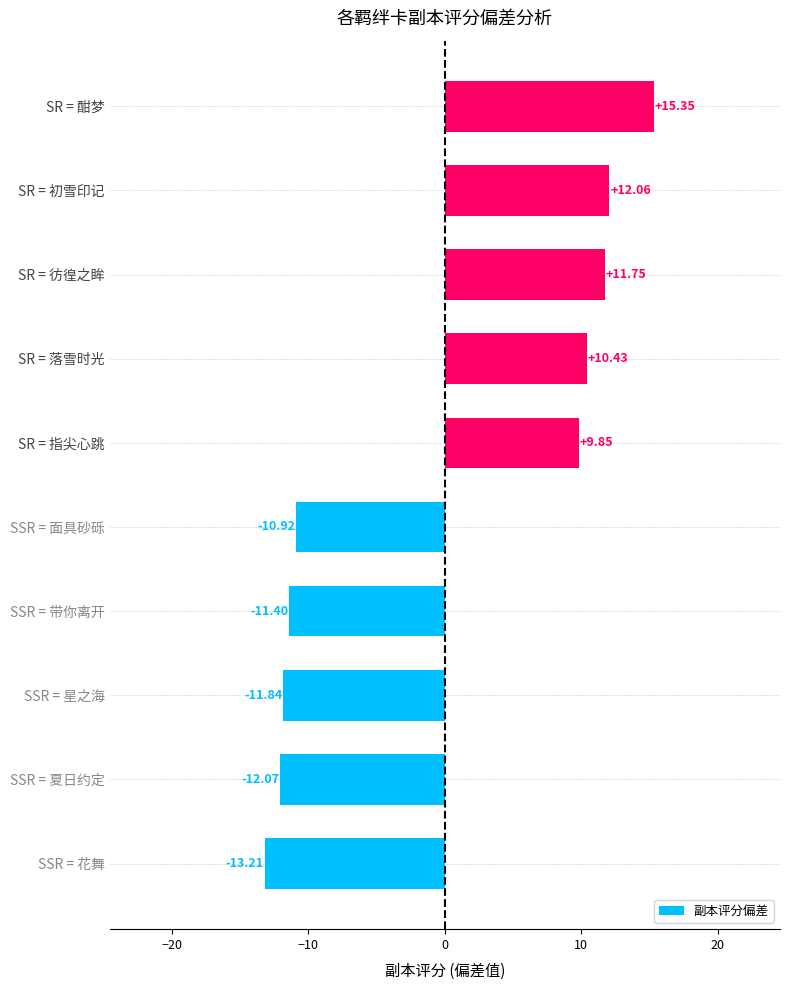

Which category has the lowest value across all series?

SSR = 花舞